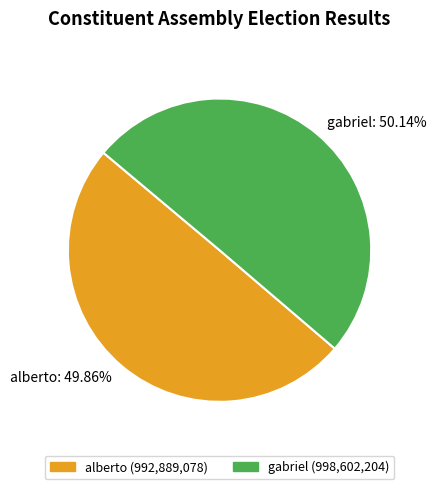

True or false: alberto accounts for 57% of the total.

False